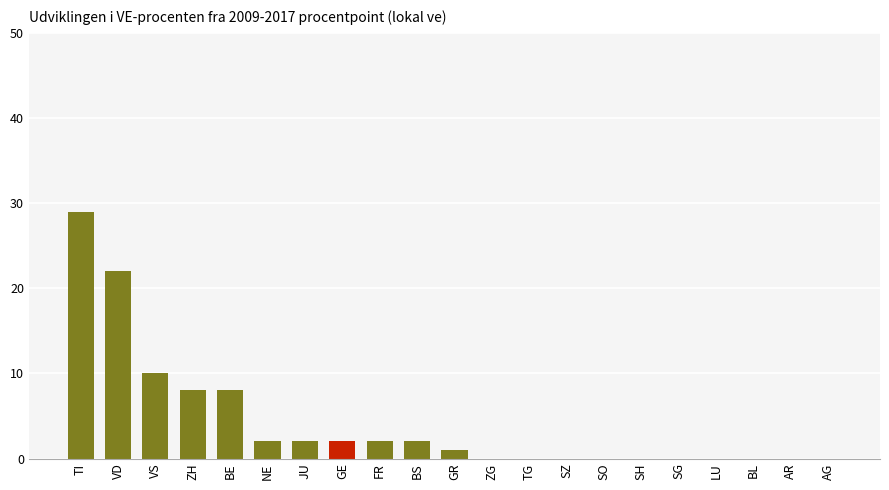

Reading right to left, what are all the values shown in this chart?

AG=0	AR=0	BL=0	LU=0	SG=0	SH=0	SO=0	SZ=0	TG=0	ZG=0	GR=1	BS=2	FR=2	GE=2	JU=2	NE=2	BE=8	ZH=8	VS=10	VD=22	TI=29